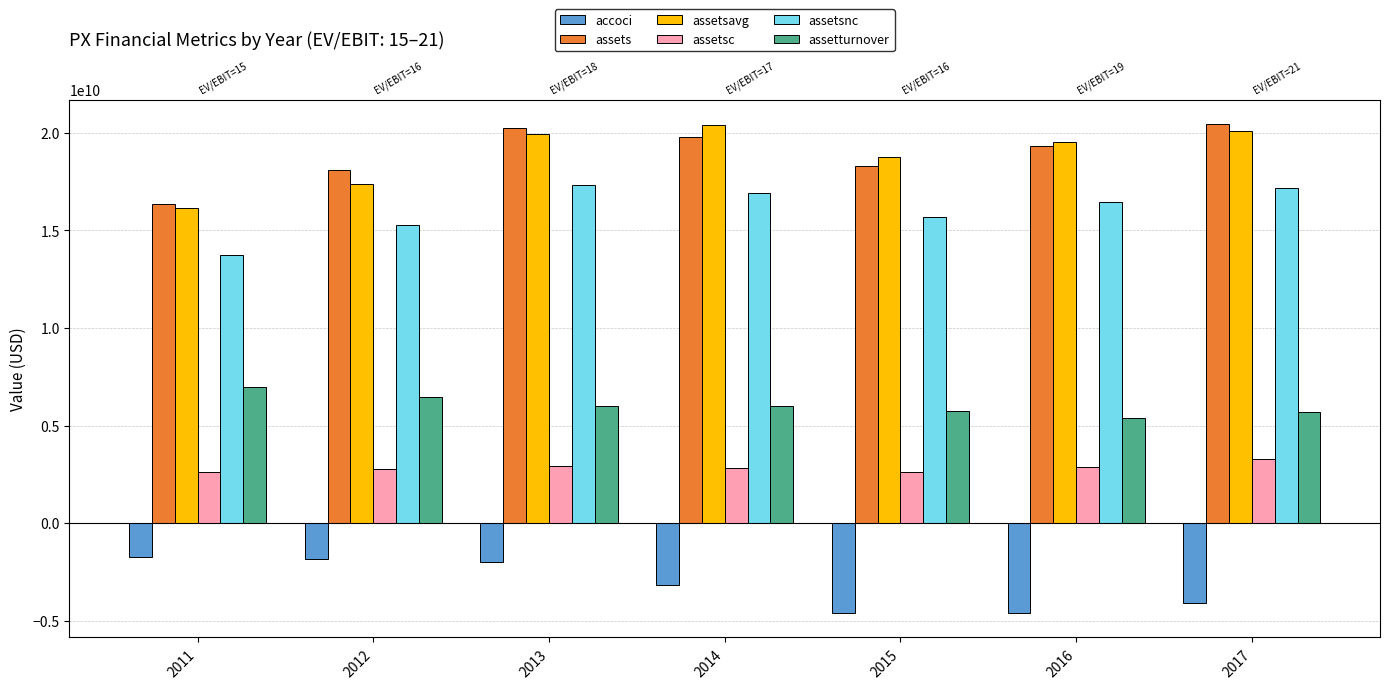

Reading left to right, extract all data points from this chart.

accoci: 2011=-1746000000.0	2012=-1852000000.0	2013=-1981000000.0	2014=-3185000000.0	2015=-4596000000.0	2016=-4600000000.0	2017=-4098000000.0
assets: 2011=16356000000.0	2012=18090000000.0	2013=20255000000.0	2014=19769000000.0	2015=18319000000.0	2016=19332000000.0	2017=20436000000.0
assetsavg: 2011=16125500000.0	2012=17351000000.0	2013=19918500000.0	2014=20404000000.0	2015=18741250000.0	2016=19513500000.0	2017=20110250000.0
assetsc: 2011=2607000000.0	2012=2792000000.0	2013=2916000000.0	2014=2839000000.0	2015=2626000000.0	2016=2880000000.0	2017=3285000000.0
assetsnc: 2011=13749000000.0	2012=15298000000.0	2013=17339000000.0	2014=16930000000.0	2015=15693000000.0	2016=16452000000.0	2017=17151000000.0
assetturnover: 2011=6980000000.0	2012=6470000000.0	2013=5990000000.0	2014=6010000000.0	2015=5750000000.0	2016=5400000000.0	2017=5690000000.0